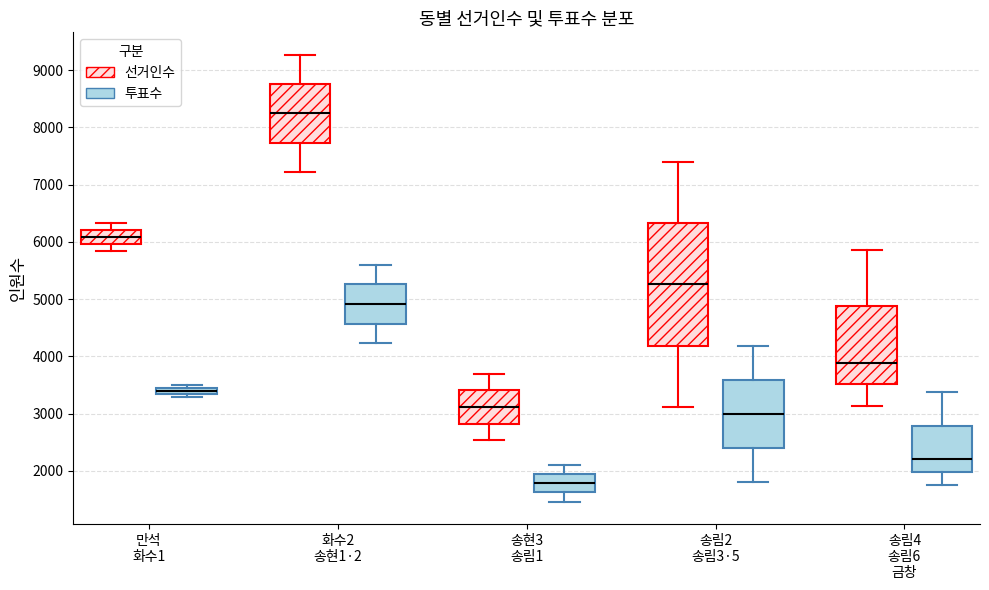

Where does the upper whisker of the box for 송현3 송림1 (투표수) end on the y-axis? The values are not printed on the chart, so give them approximately, as read against the axis.

2100